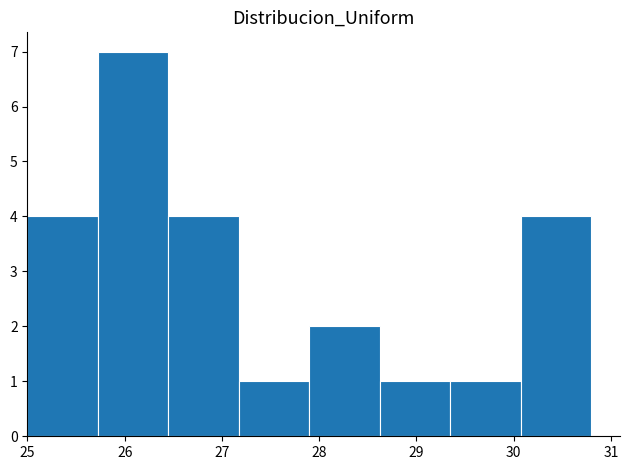

Which range on the x-axis has the tallest bar?

25.7 to 26.5